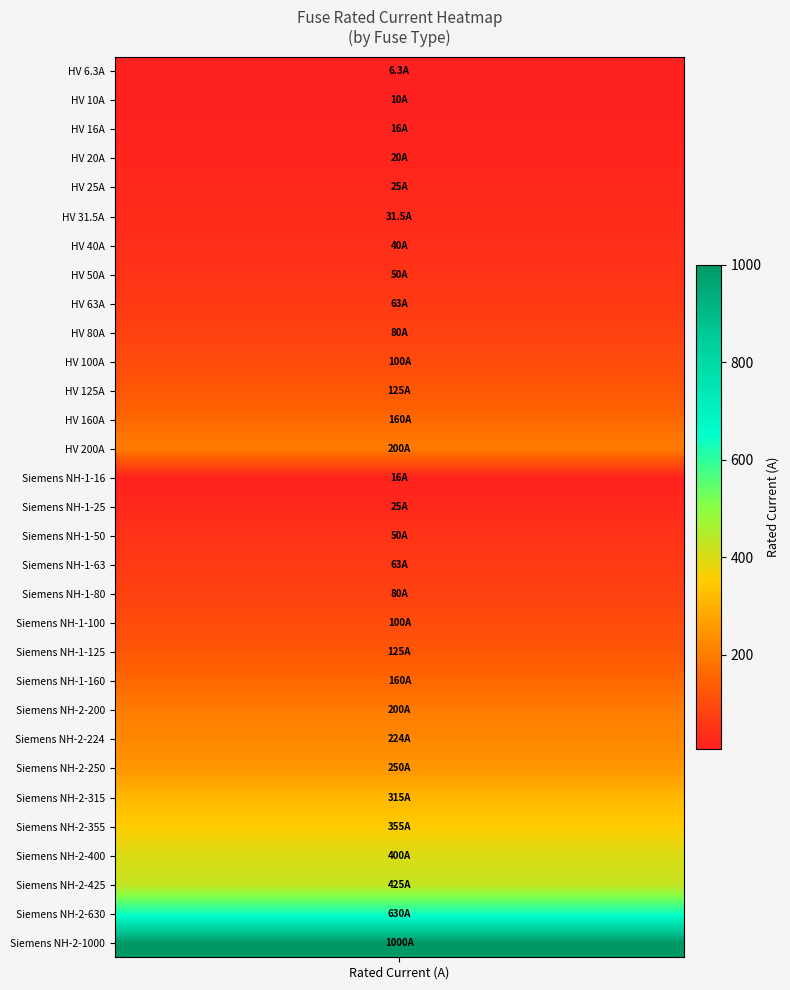

Count the number of values greater than 100.

14